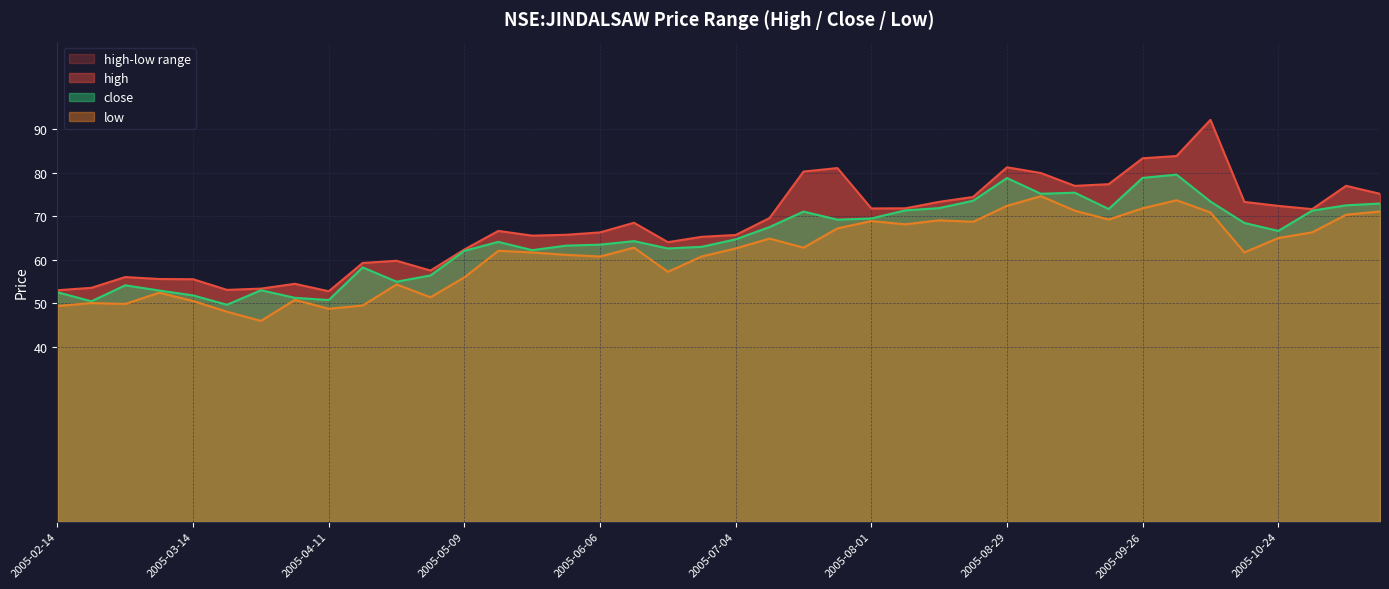

What is the minimum value for high?

52.8